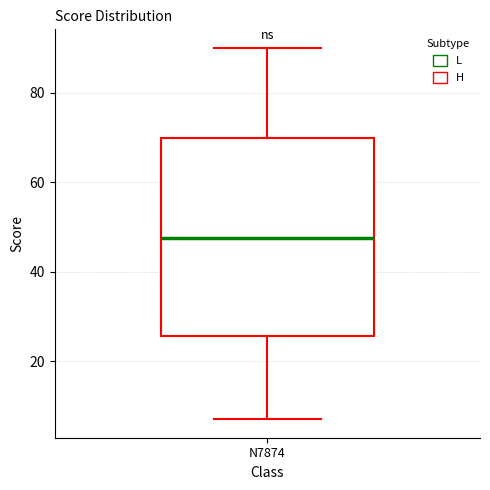

Transcribe this box plot: give where the median line is, the range the box spans, and where the two whiskers end, as read against the y-axis. The values are not printed on the chart, so give them approximately, as read against the axis.

median 48, box 26 to 70, whiskers 8 to 90